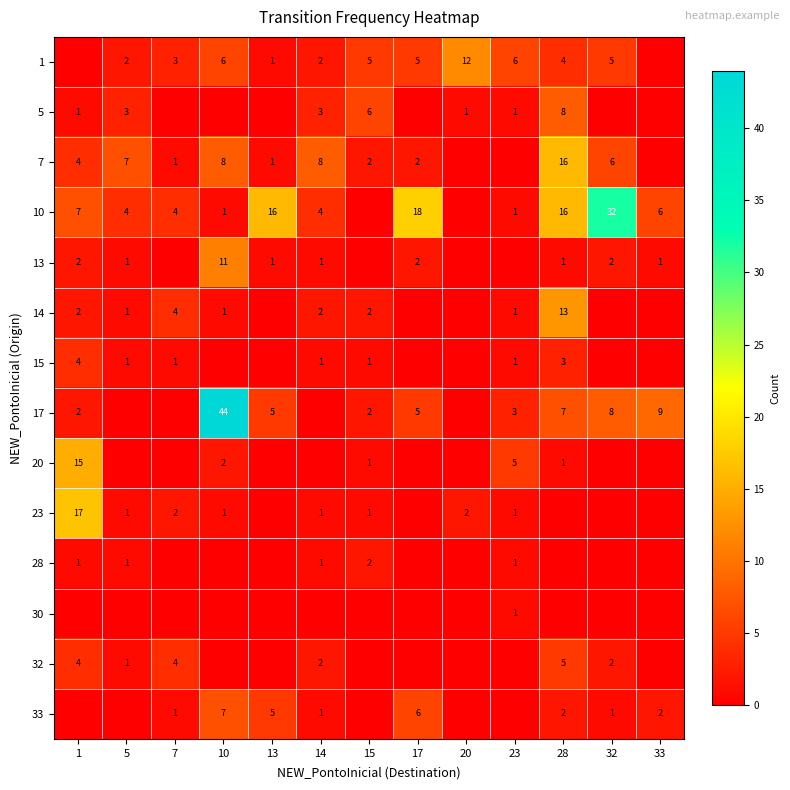

True or false: 28 has a value of 1 at 1.

True